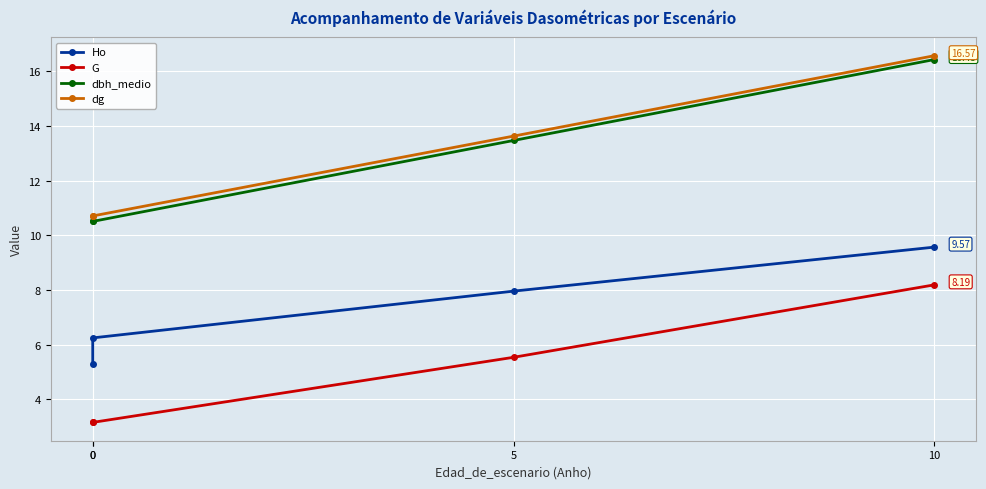

Reading left to right, list all the values displayed in this chart.

Ho: 0=5.3	0=6.2	5=8.0	10=9.6
G: 0=3.2	0=3.2	5=5.5	10=8.2
dbh_medio: 0=10.5	0=10.5	5=13.5	10=16.4
dg: 0=10.7	0=10.7	5=13.6	10=16.6